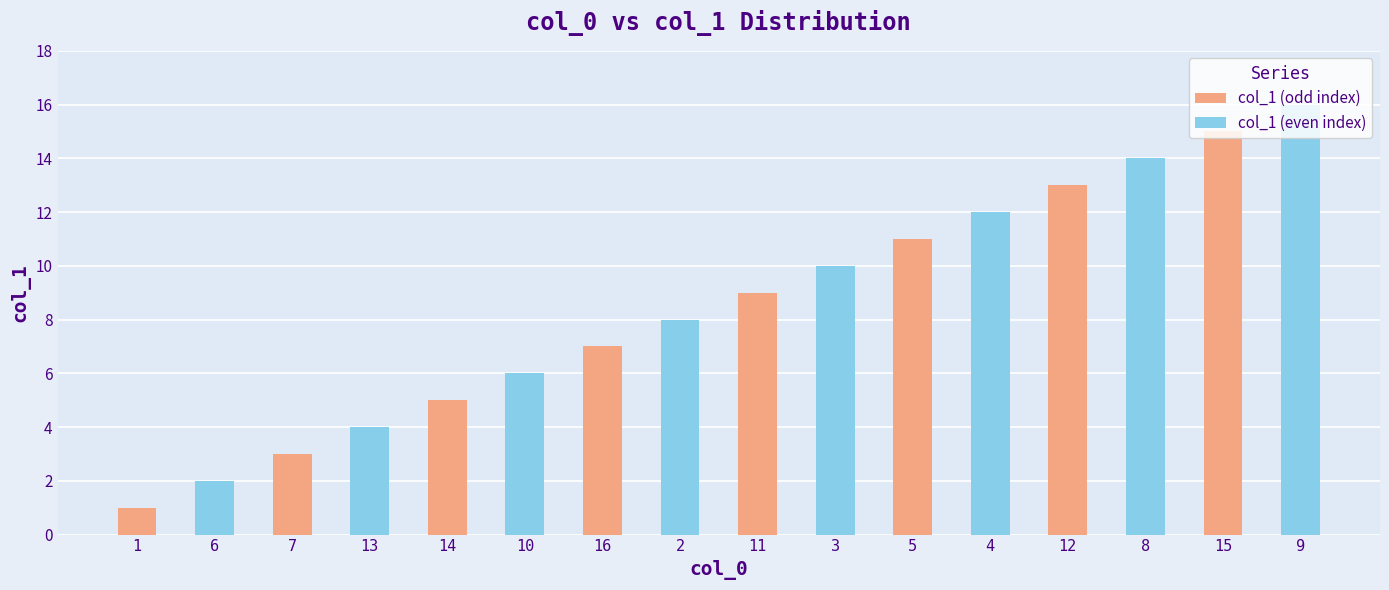

At which category is the sum across all series the highest?

15